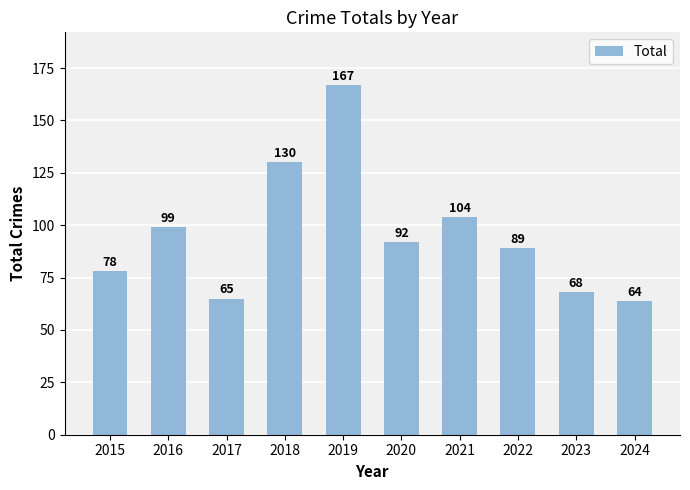

Does the chart contain any negative values?

No